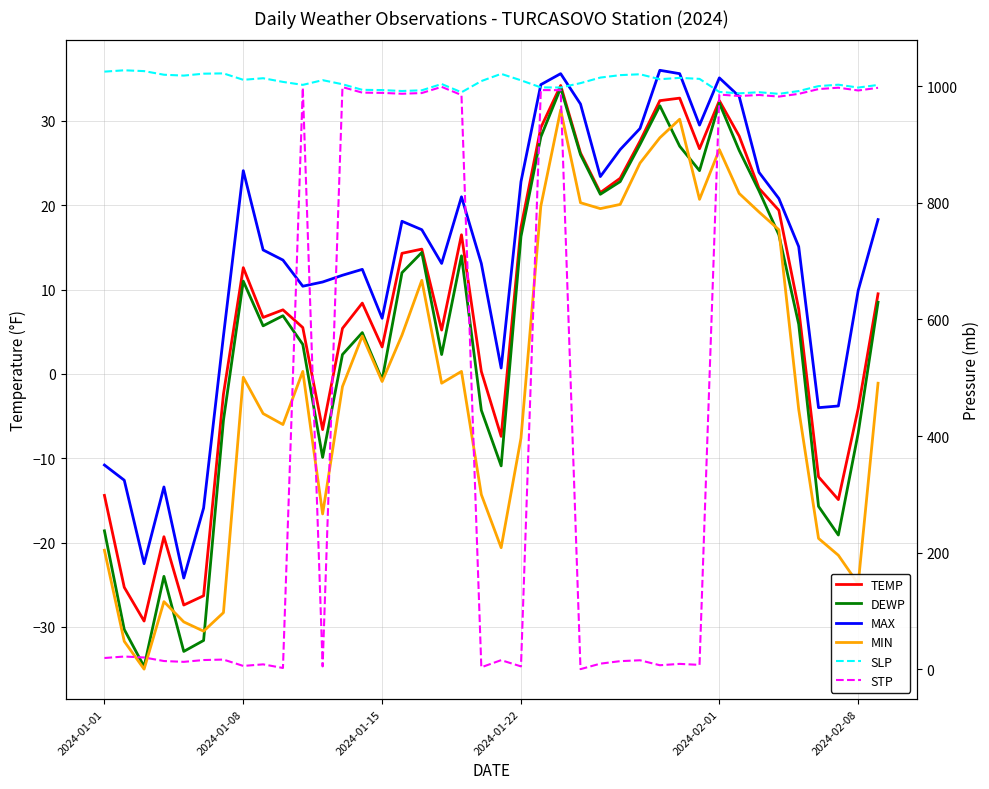

How many lines are shown in the chart?

6